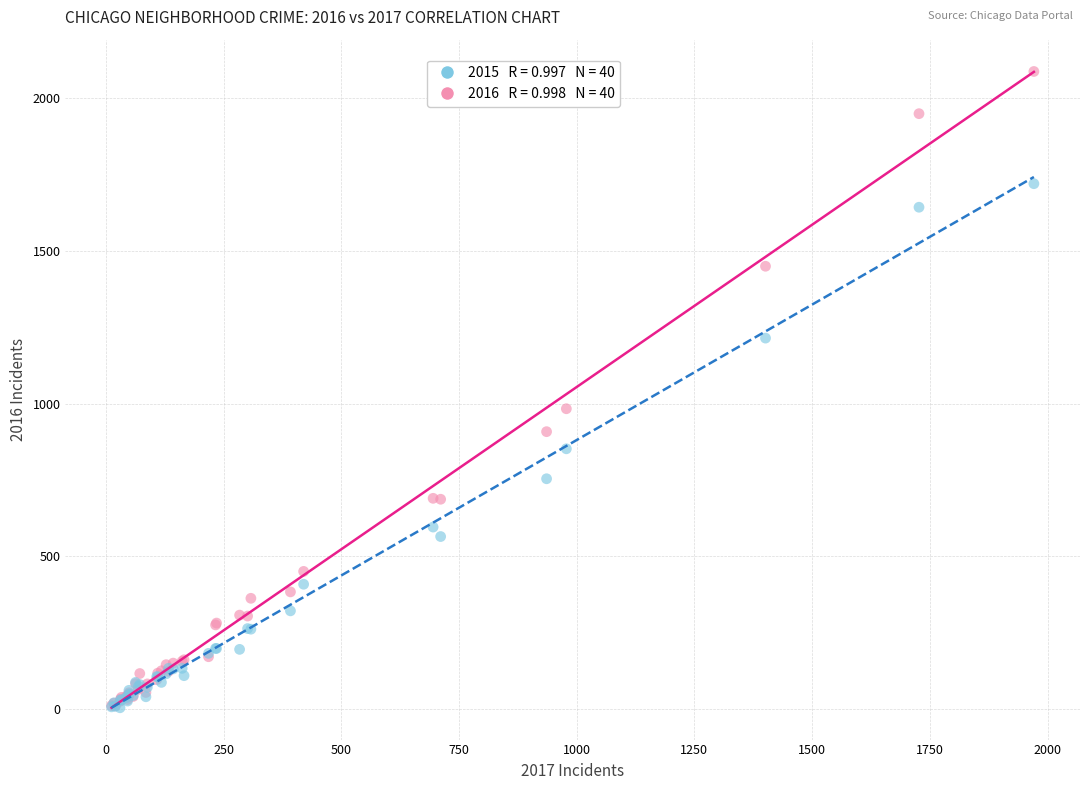

Across all series, what Y value is closest to 1045?

983